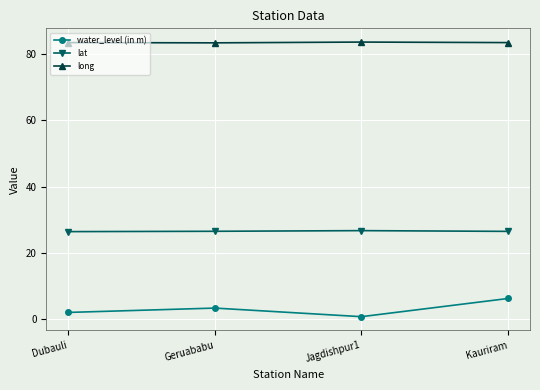

How many interior local peaks does the lat series have?

1